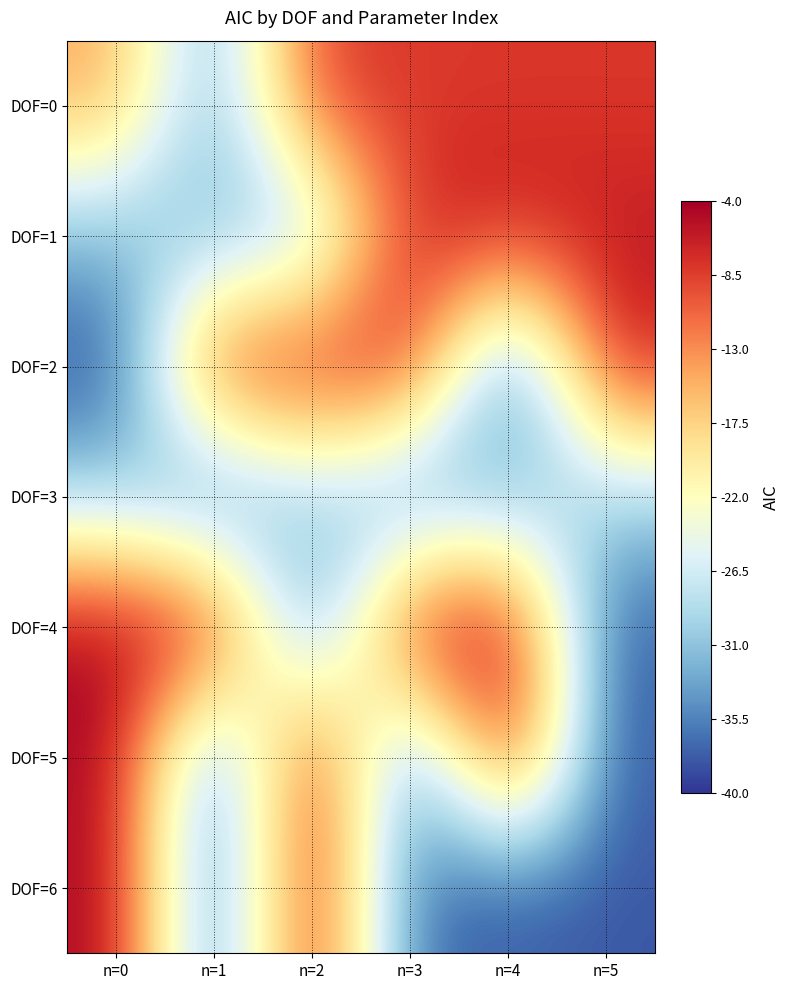

What is the greatest value displayed?

-4.1